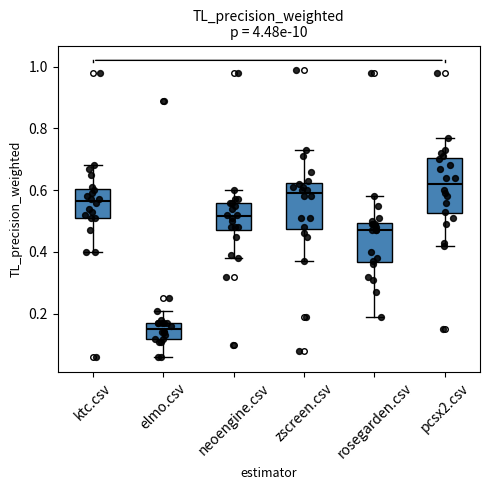

Reading left to right, read every box against the y-axis: the position of its median line, the range the box covers, and the ends of its whiskers. The values are not printed on the chart, so give them approximately, as read against the axis.

ktc.csv: median 0.56, box 0.52 to 0.60, whiskers 0.40 to 0.68
elmo.csv: median 0.16, box 0.12 to 0.18, whiskers 0.06 to 0.22
neoengine.csv: median 0.52, box 0.48 to 0.56, whiskers 0.38 to 0.60
zscreen.csv: median 0.60, box 0.48 to 0.62, whiskers 0.38 to 0.74
rosegarden.csv: median 0.48, box 0.36 to 0.50, whiskers 0.20 to 0.58
pcsx2.csv: median 0.62, box 0.52 to 0.70, whiskers 0.42 to 0.78